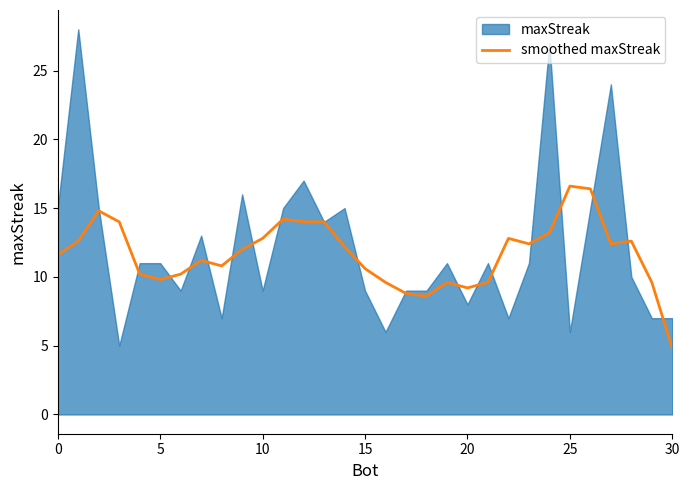

Is it true that the value at 27 is 12.4?

True